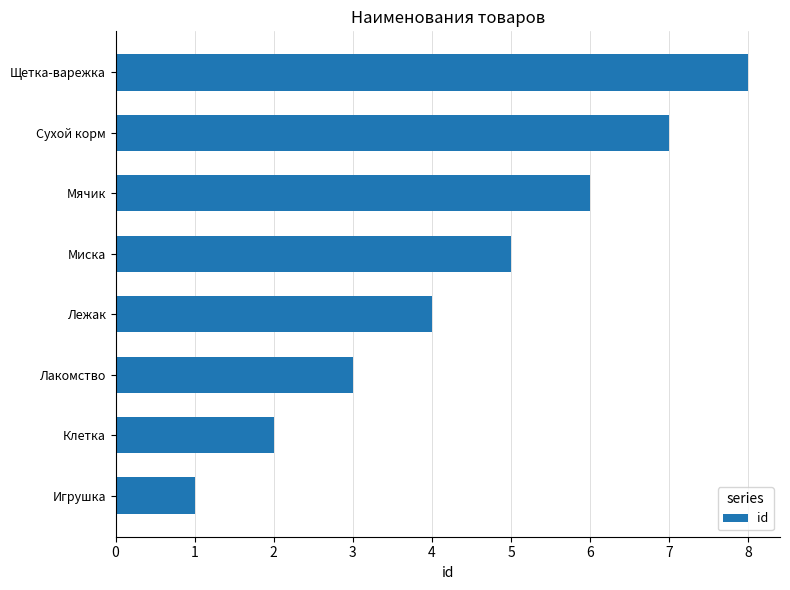

What is the difference between the maximum and minimum values?

7